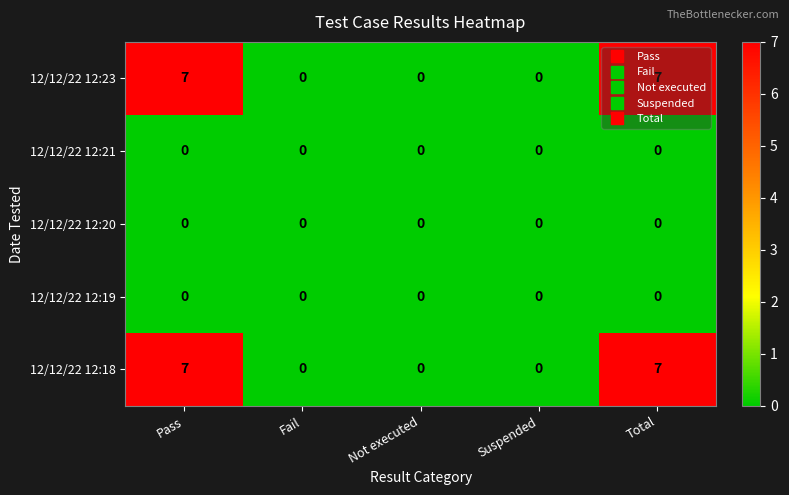

What is the greatest value displayed?

7